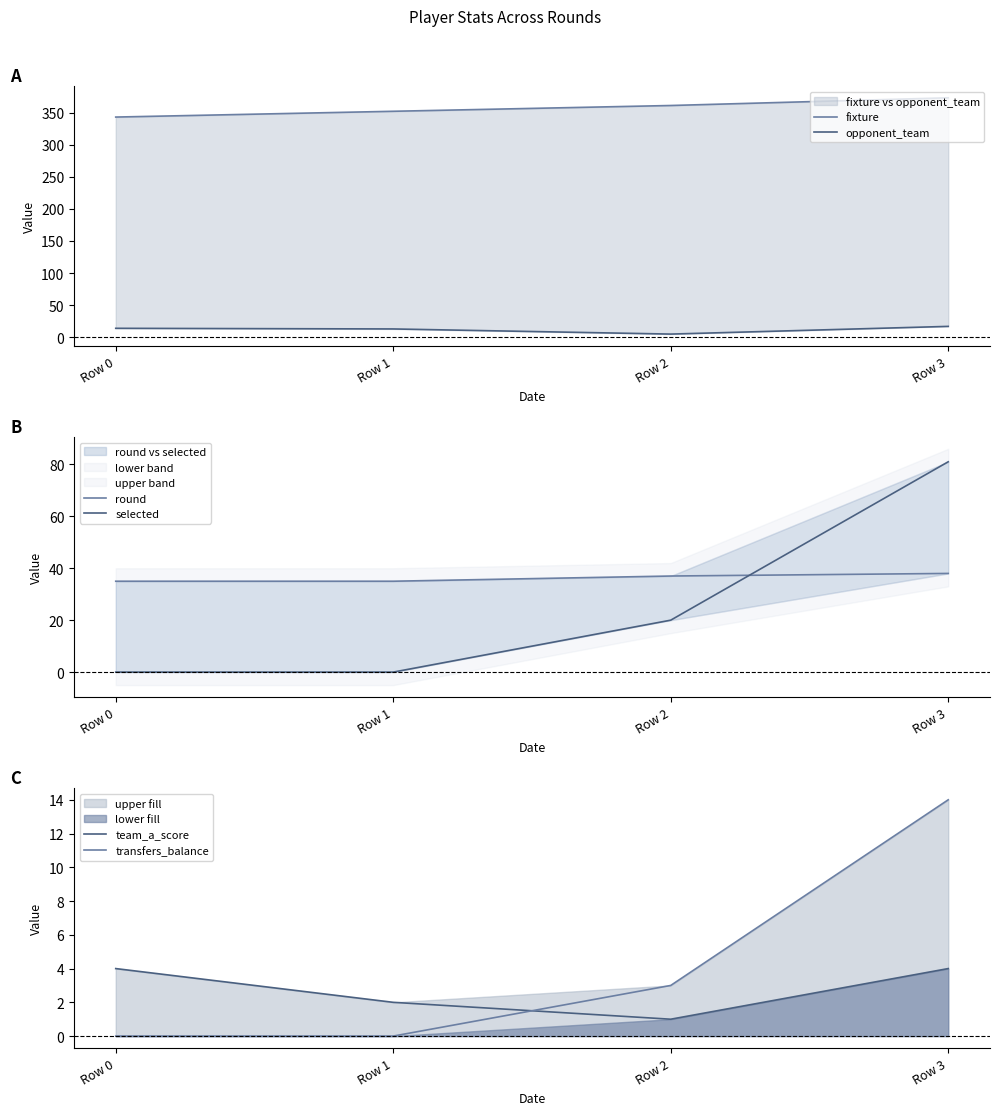

True or false: opponent_team and transfers_balance intersect in this chart.

False